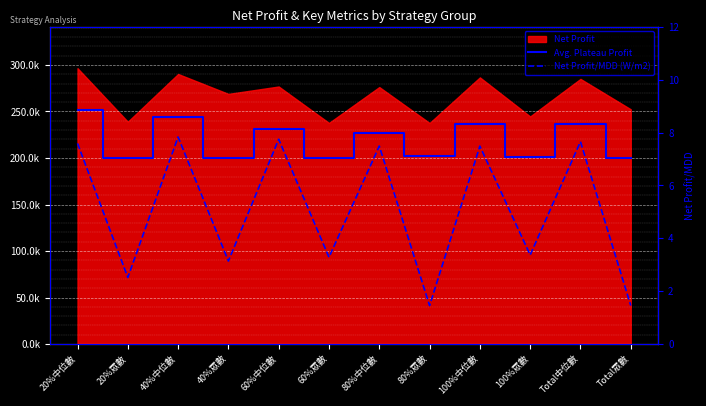

True or false: Avg. Plateau Profit has a value of 201950.7 at 80%眾數.

True